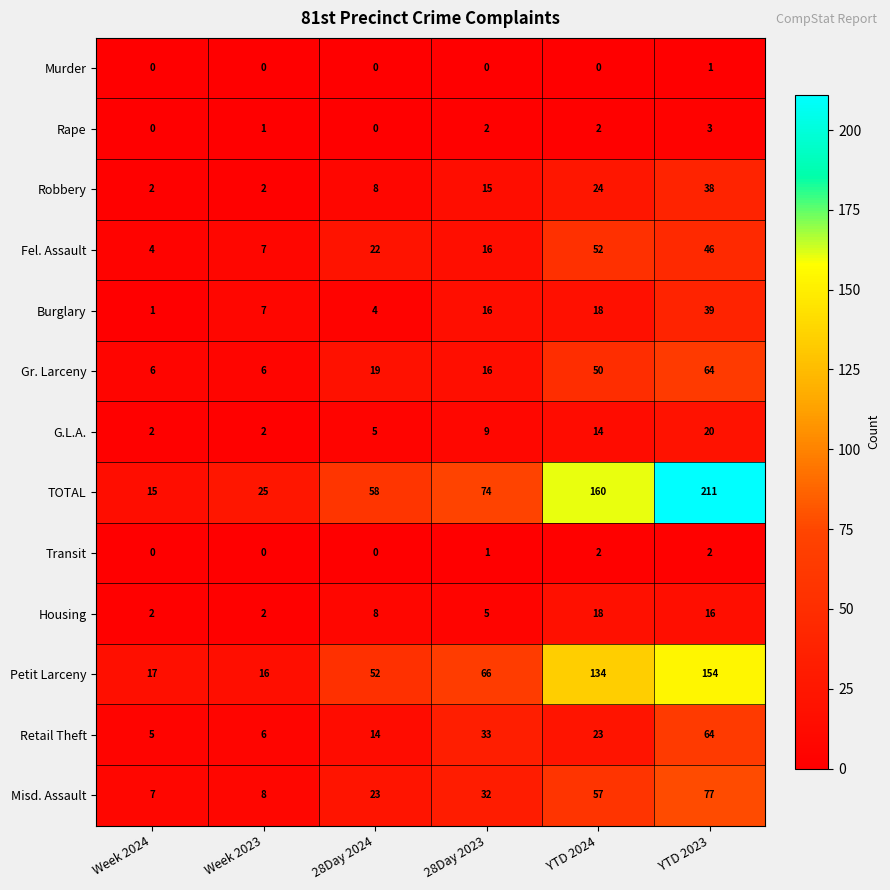

How many distinct data groups are displayed?

13